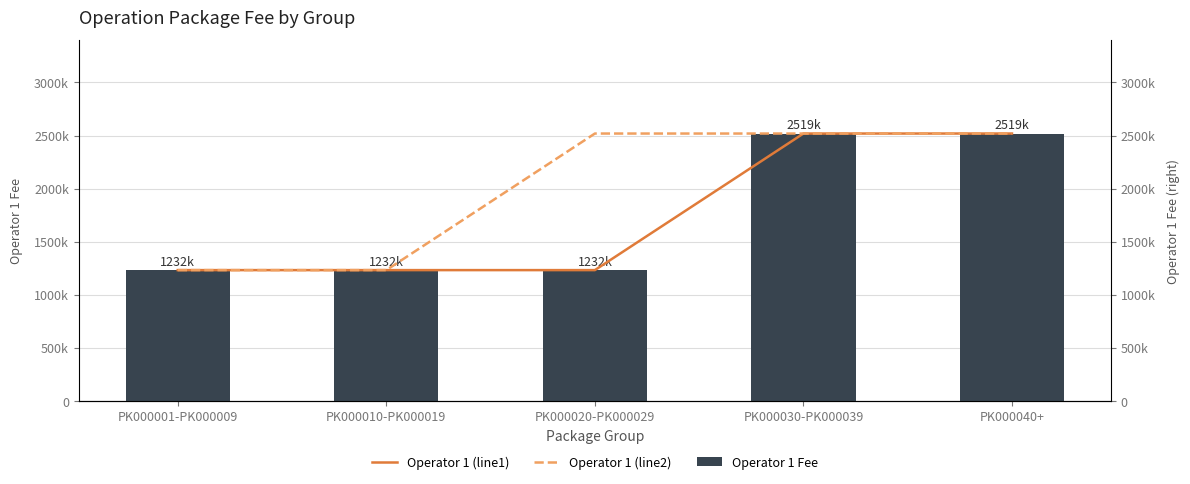

Which series has the largest total across all categories?

Operator 1 (line2)